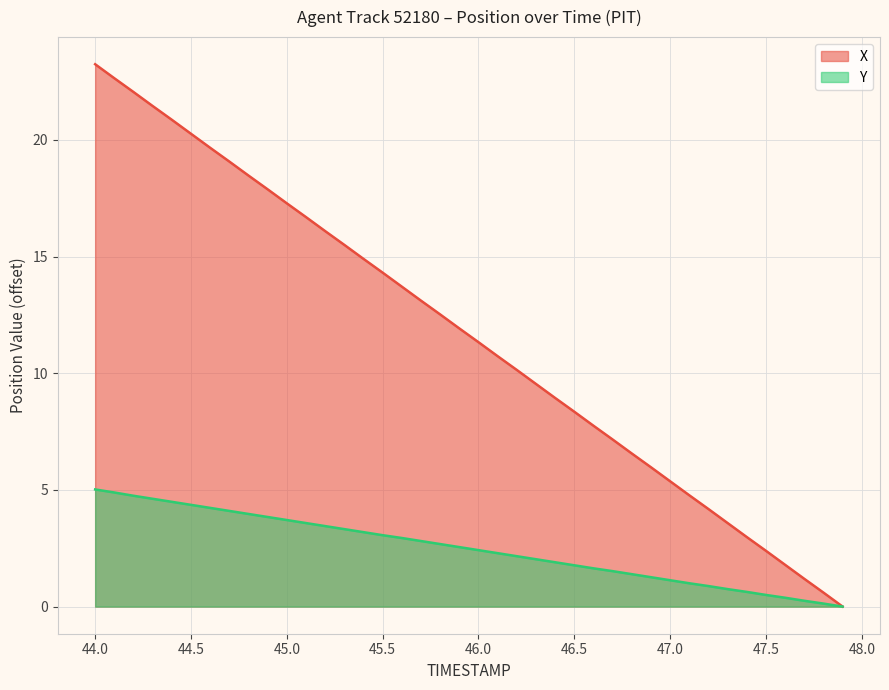

Reading left to right, what are all the values shown in this chart?

X: 44.0=23.2	44.1=22.6	44.2=22.1	44.3=21.4	44.4=20.9	44.5=20.3	44.6=19.7	44.7=19.1	44.8=18.5	44.9=17.9	45.0=17.3	45.1=16.7	45.2=16.1	45.3=15.5	45.4=14.9	45.5=14.3	45.6=13.7	45.7=13.1	45.8=12.5	45.9=11.9	46.0=11.3	46.1=10.7	46.2=10.1	46.3=9.5	46.4=8.9	46.5=8.4	46.6=7.8	46.7=7.2	46.8=6.6	46.9=6.0	47.0=5.4	47.1=4.8	47.2=4.2	47.3=3.6	47.4=3.0	47.5=2.4	47.6=1.8	47.7=1.2	47.8=0.6	47.9=0.0
Y: 44.0=5.0	44.1=4.9	44.2=4.8	44.3=4.6	44.4=4.5	44.5=4.4	44.6=4.2	44.7=4.1	44.8=4.0	44.9=3.8	45.0=3.7	45.1=3.6	45.2=3.4	45.3=3.3	45.4=3.2	45.5=3.1	45.6=2.9	45.7=2.8	45.8=2.7	45.9=2.5	46.0=2.4	46.1=2.3	46.2=2.2	46.3=2.0	46.4=1.9	46.5=1.8	46.6=1.6	46.7=1.5	46.8=1.4	46.9=1.3	47.0=1.1	47.1=1.0	47.2=0.9	47.3=0.8	47.4=0.6	47.5=0.5	47.6=0.4	47.7=0.2	47.8=0.1	47.9=0.0